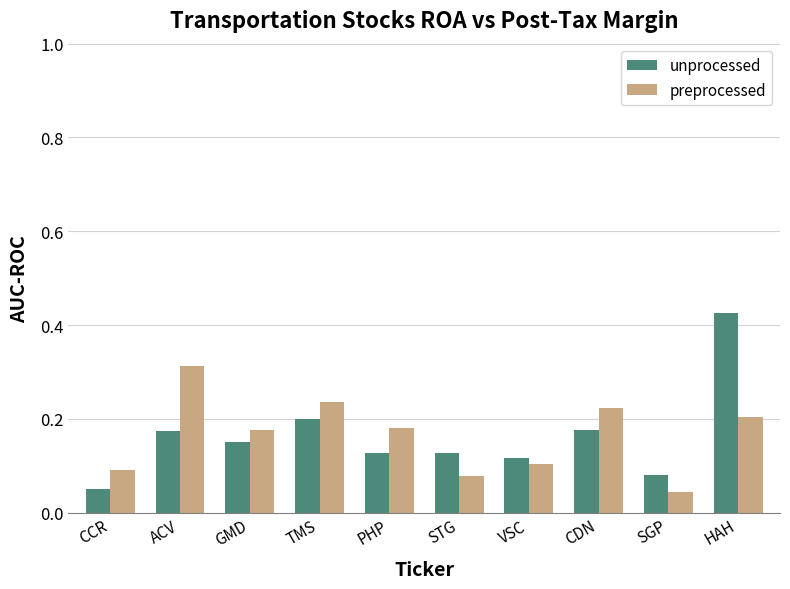

What are all the series names shown in the legend?

unprocessed, preprocessed